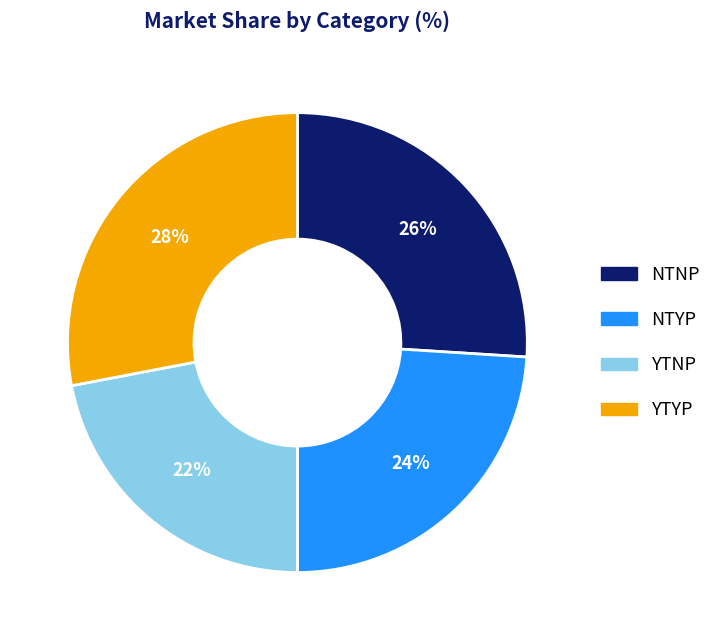

Is it true that YTNP is 33% of the pie?

False